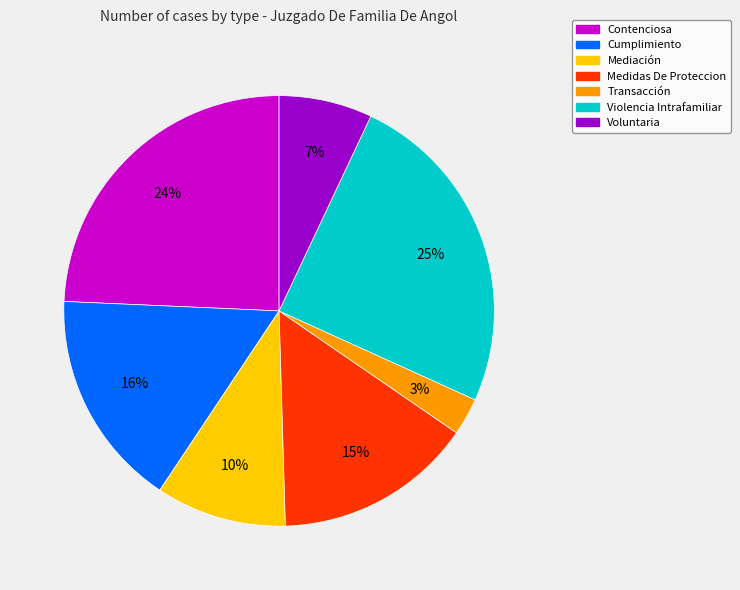

Does any single category account for the majority?

No